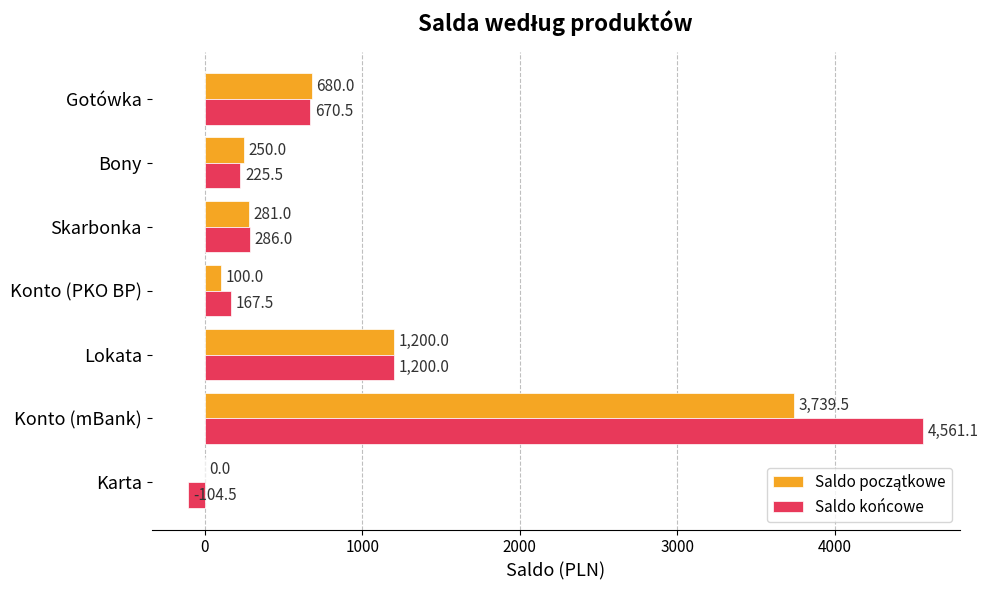

The value of Saldo końcowe at Karta is -104.5. True or false?

True